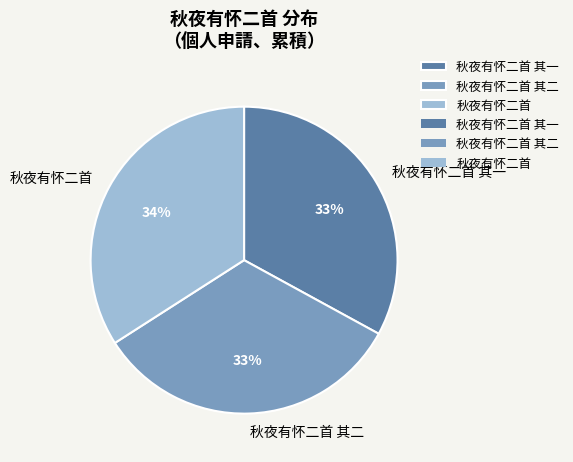

To the nearest percent, what percentage of the pie is 秋夜有怀二首 其二?

33%